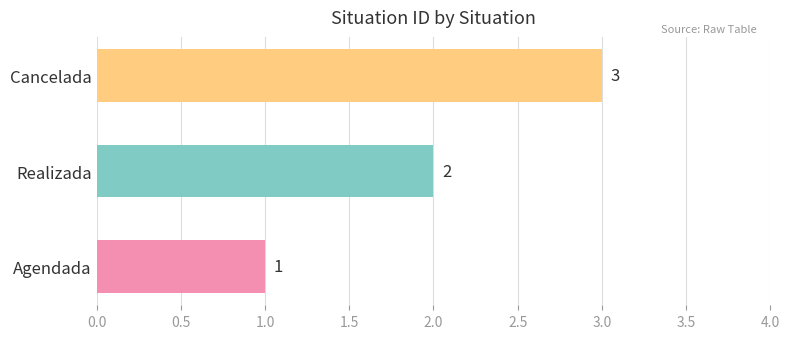

What is the average value?

2